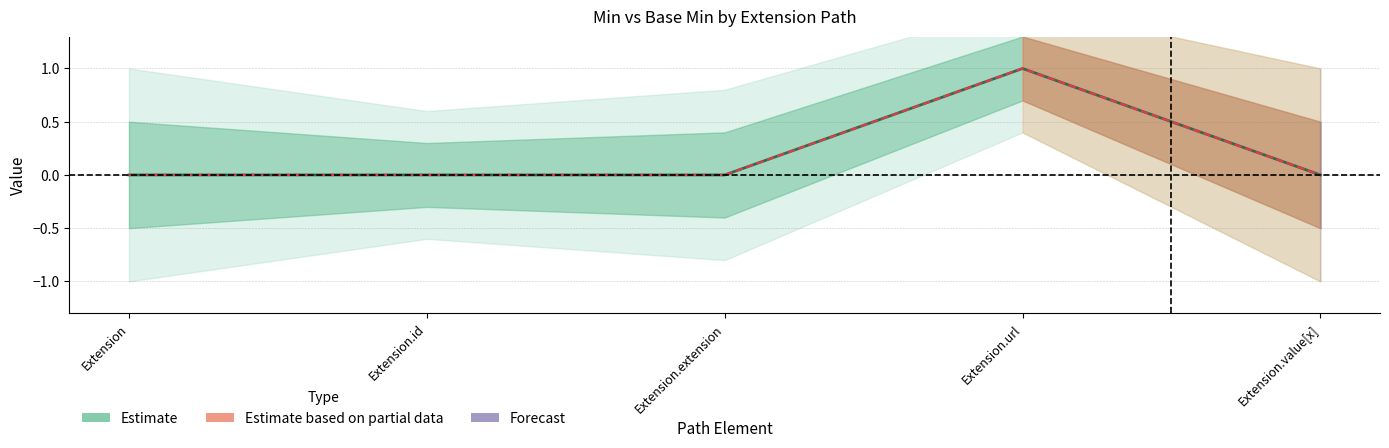

What is the label of the 4th point from the right?

Extension.id